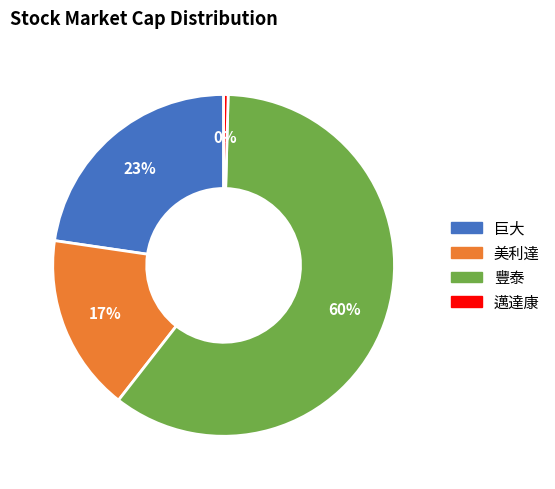

Is it true that 巨大 is 35% of the pie?

False